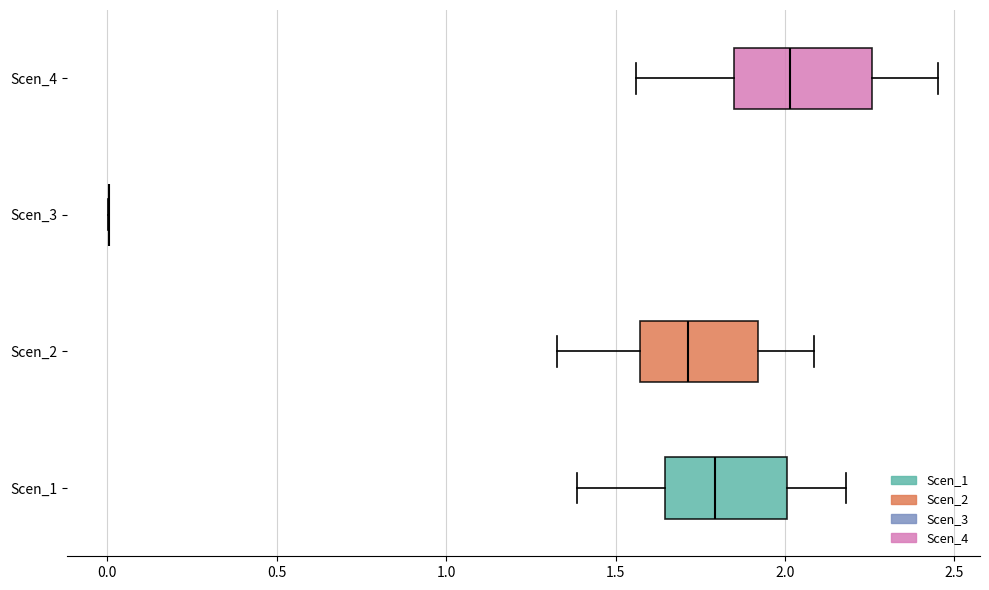

Reading bottom to top, transcribe this box plot: for each box, give where its median line is, the range the box spans, and where its two whiskers end, as read against the x-axis. The values are not printed on the chart, so give them approximately, as read against the axis.

Scen_1: median 1.80, box 1.65 to 2.00, whiskers 1.40 to 2.20
Scen_2: median 1.70, box 1.55 to 1.90, whiskers 1.35 to 2.10
Scen_3: box collapsed to a line at 0.00, whiskers 0.00 to 0.00
Scen_4: median 2.00, box 1.85 to 2.25, whiskers 1.55 to 2.45